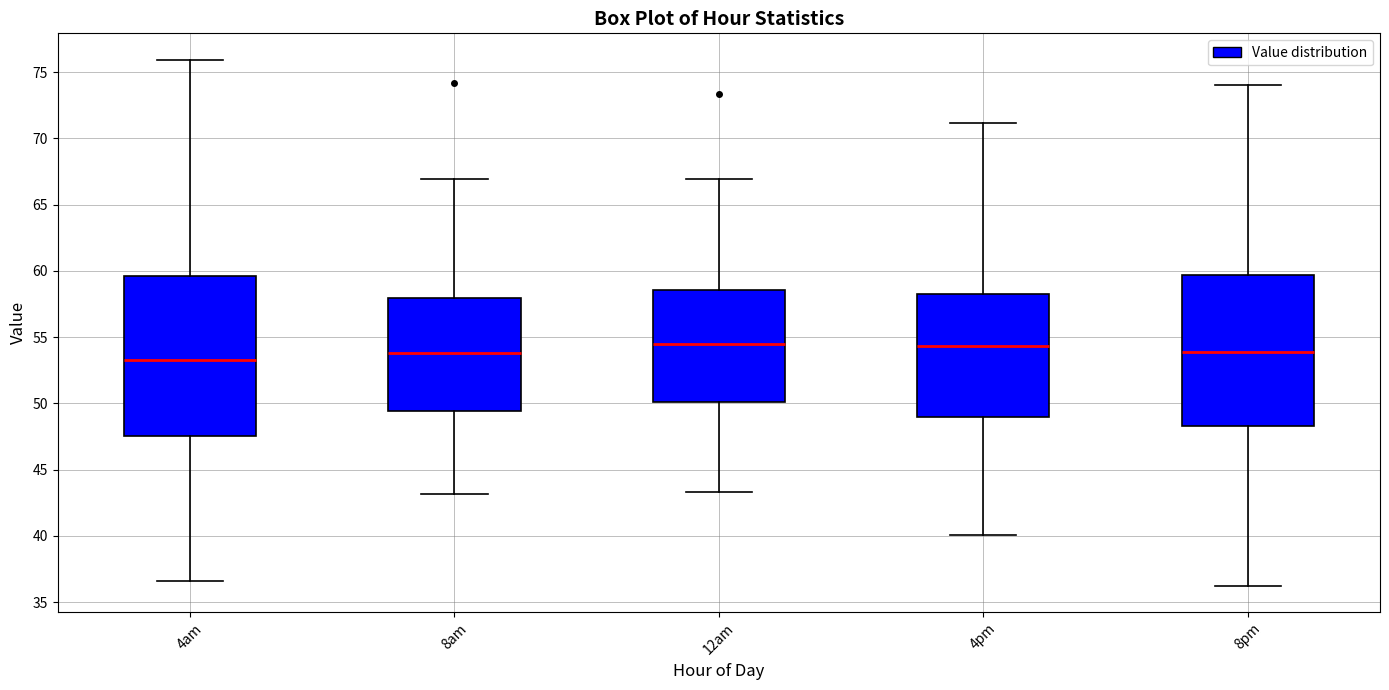

Reading left to right, transcribe this box plot: for each box, give where its median line is, the range the box spans, and where its two whiskers end, as read against the y-axis. The values are not printed on the chart, so give them approximately, as read against the axis.

4am: median 53.5, box 47.5 to 59.5, whiskers 36.5 to 76.0
8am: median 54.0, box 49.5 to 58.0, whiskers 43.0 to 67.0
12am: median 54.5, box 50.0 to 58.5, whiskers 43.5 to 67.0
4pm: median 54.5, box 49.0 to 58.5, whiskers 40.0 to 71.0
8pm: median 54.0, box 48.5 to 59.5, whiskers 36.0 to 74.0